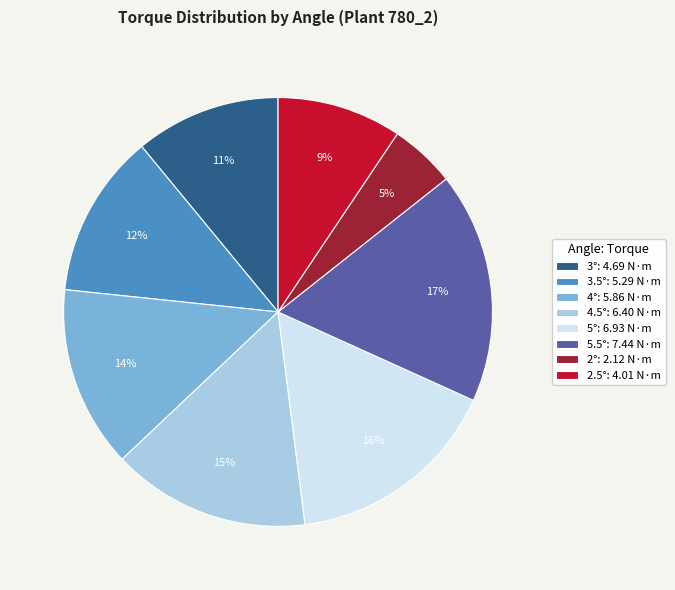

The 4.5° slice represents 22% of the pie. True or false?

False